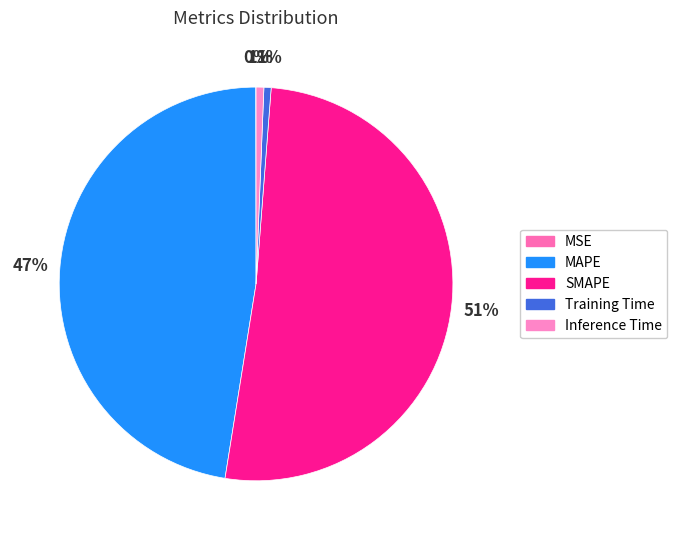

To the nearest percent, what is the difference between the largest and smallest slice percentages?

51%